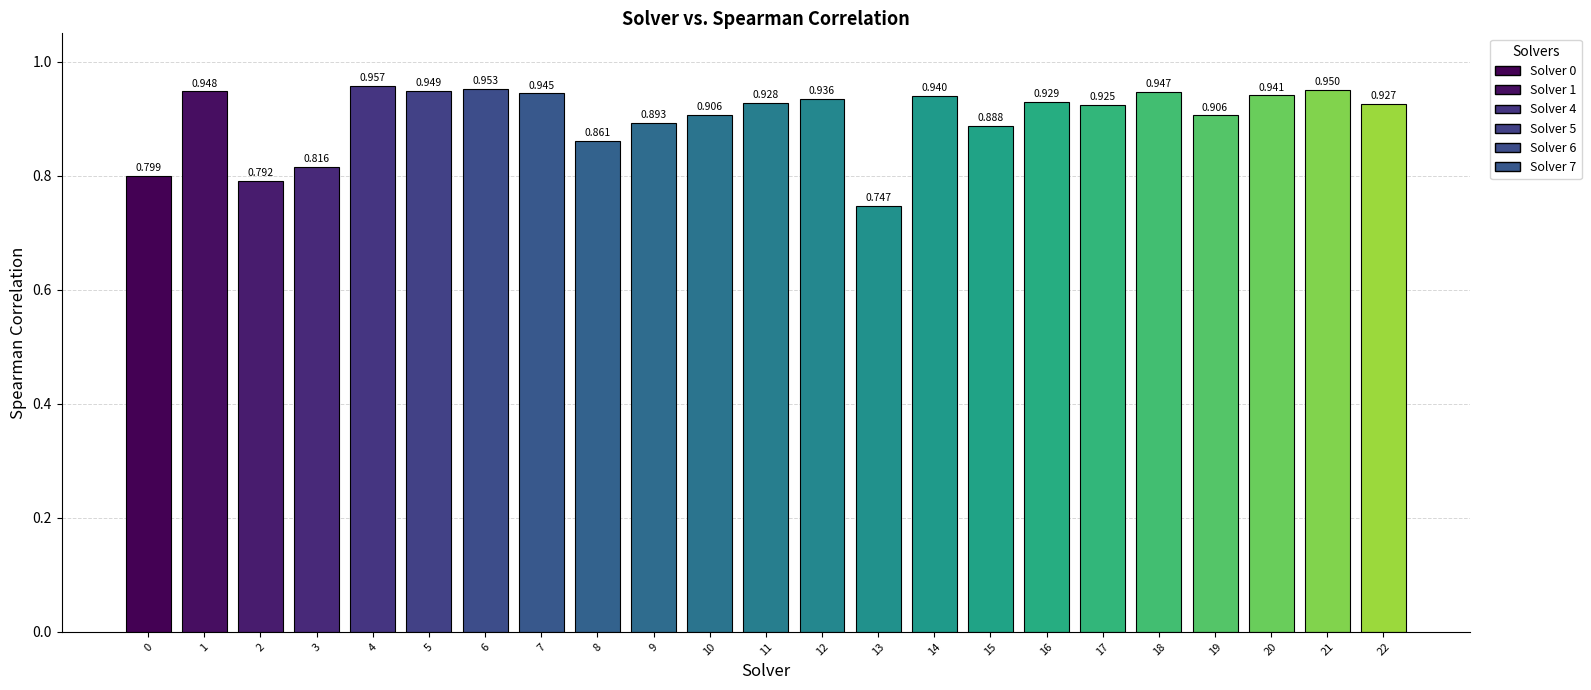

Rank the categories by value from lowest to highest.

13, 2, 0, 3, 8, 15, 9, 19, 10, 17, 22, 11, 16, 12, 14, 20, 7, 18, 1, 5, 21, 6, 4